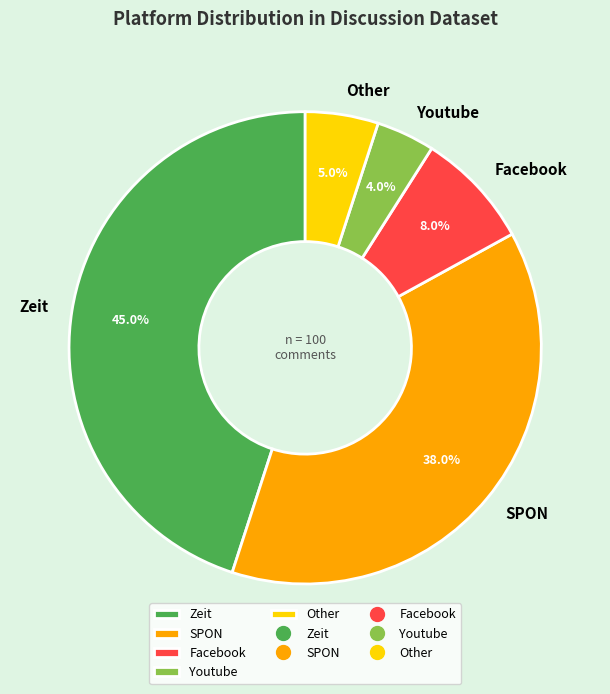

True or false: Zeit accounts for 45% of the total.

True